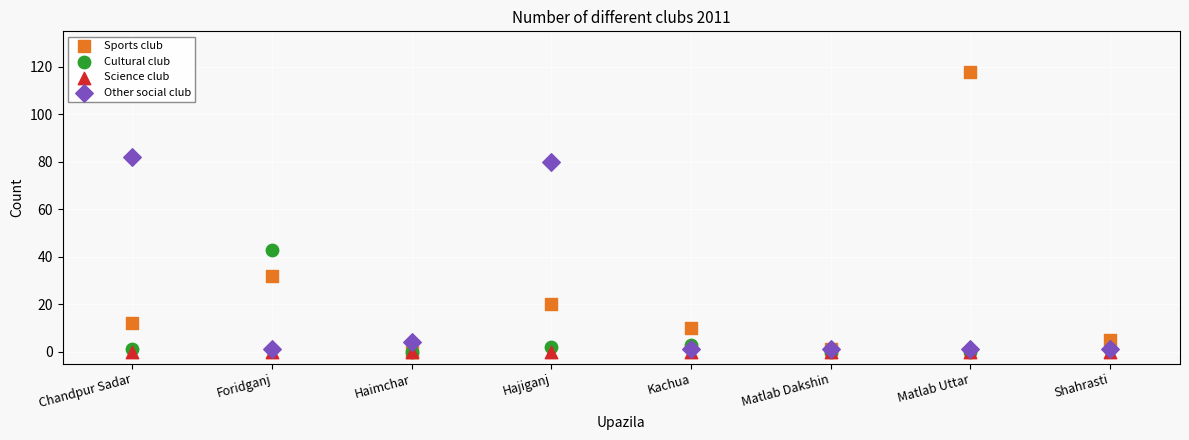

In the Other social club series, what Y value is closest to 41?

4